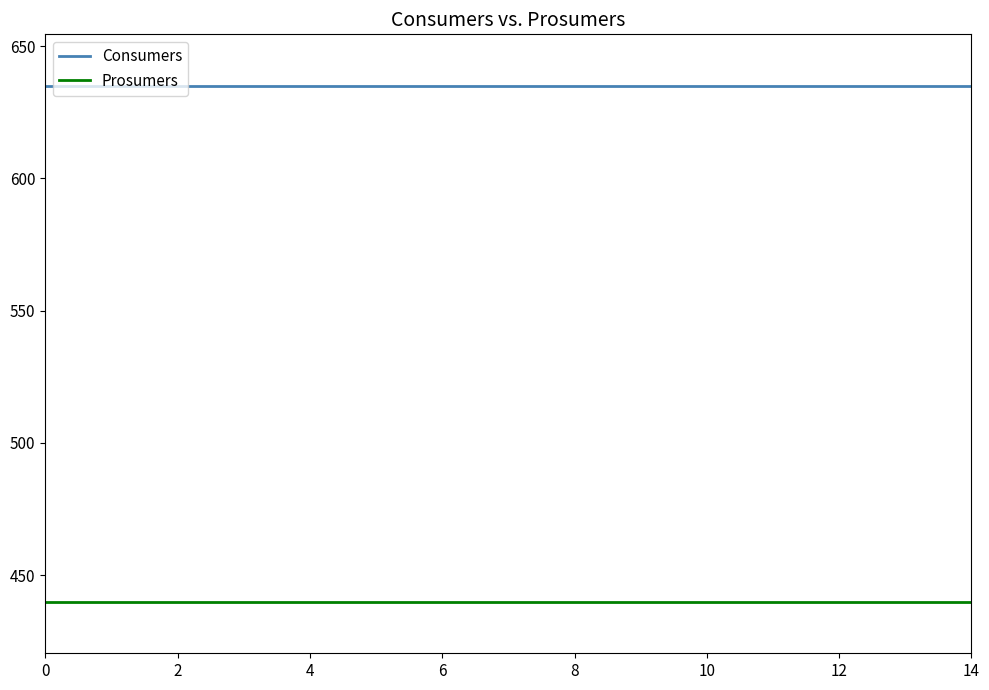

Rank the series by their maximum value, from lowest to highest.

Prosumers, Consumers